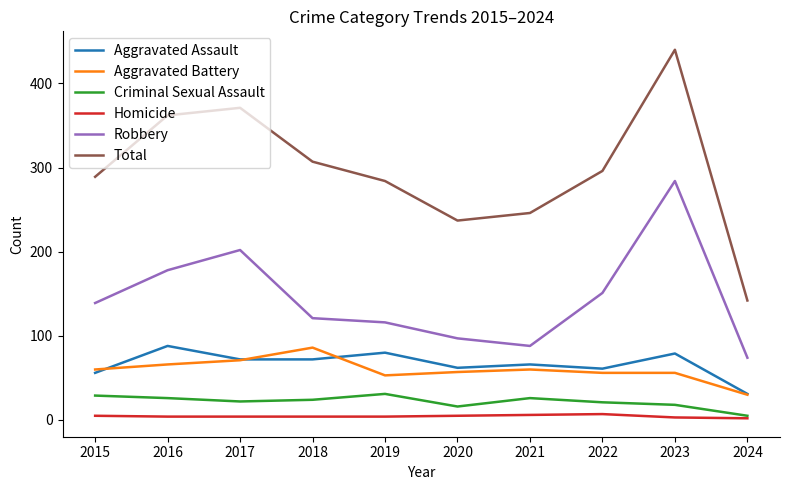

What is the difference between the highest and lowest values at 2015?

284